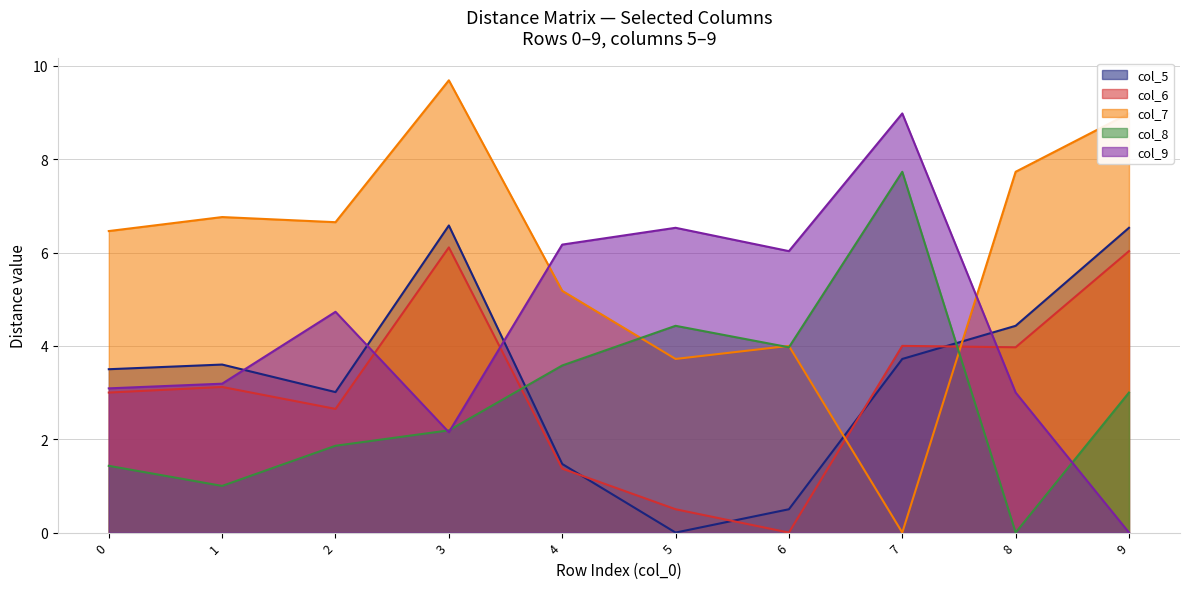

What is the difference between the col_5 values at 2 and 7?

0.7